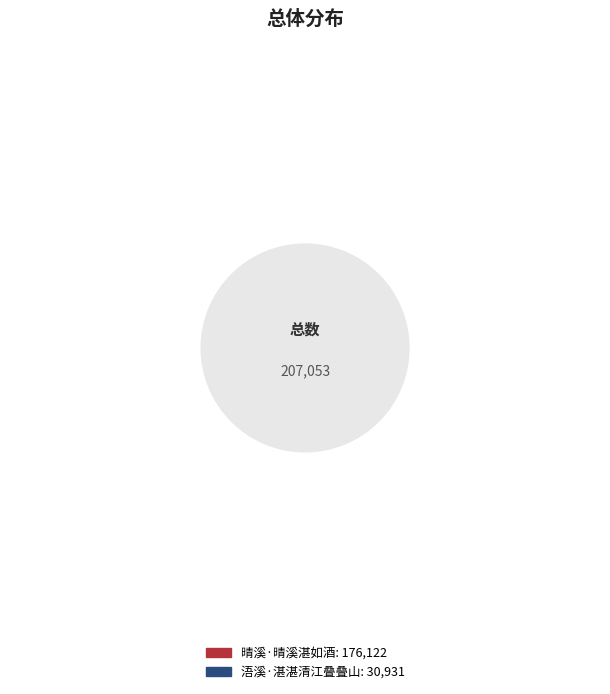

Is there any slice that represents more than half of the pie?

Yes